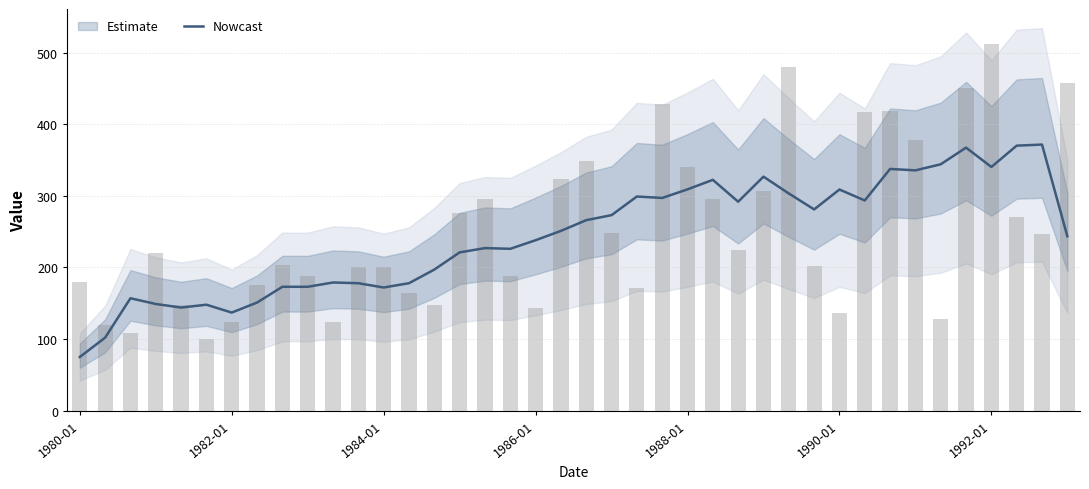

The chart shows a value of 293.5 at 31. True or false?

True